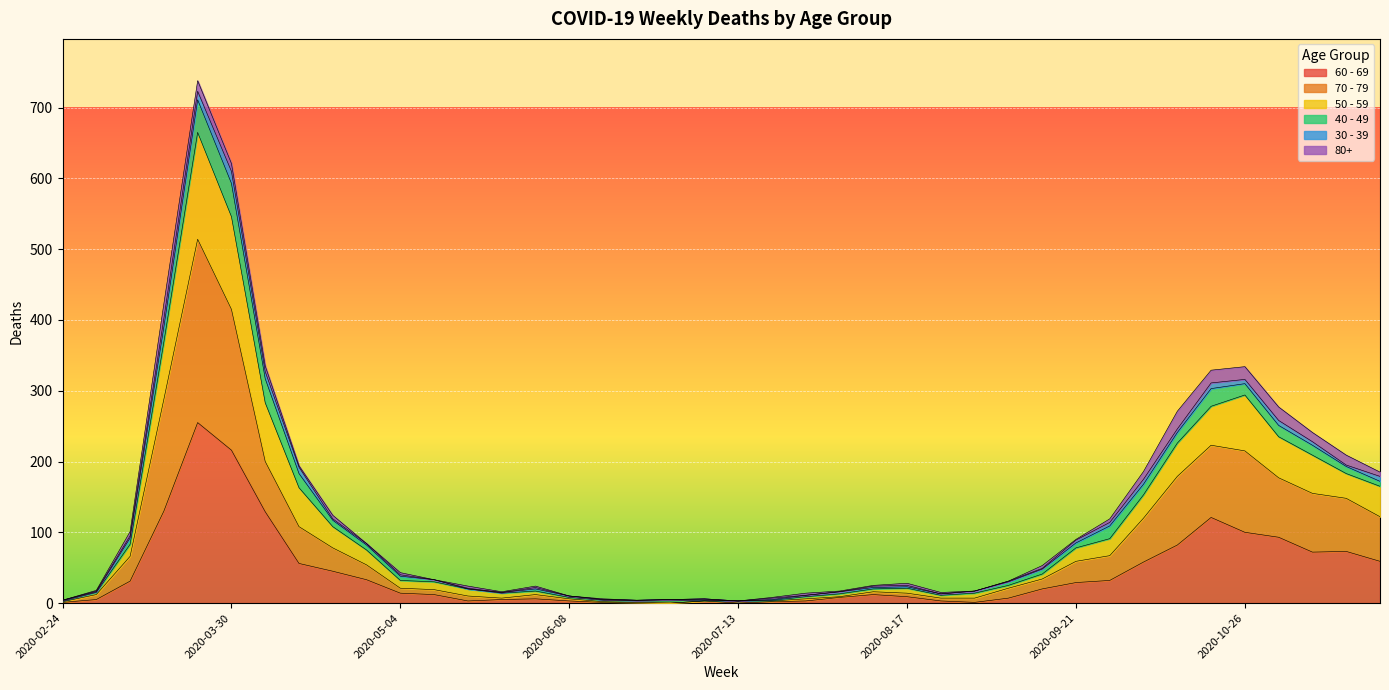

Which label corresponds to the smallest value in the chart?

2020-06-22